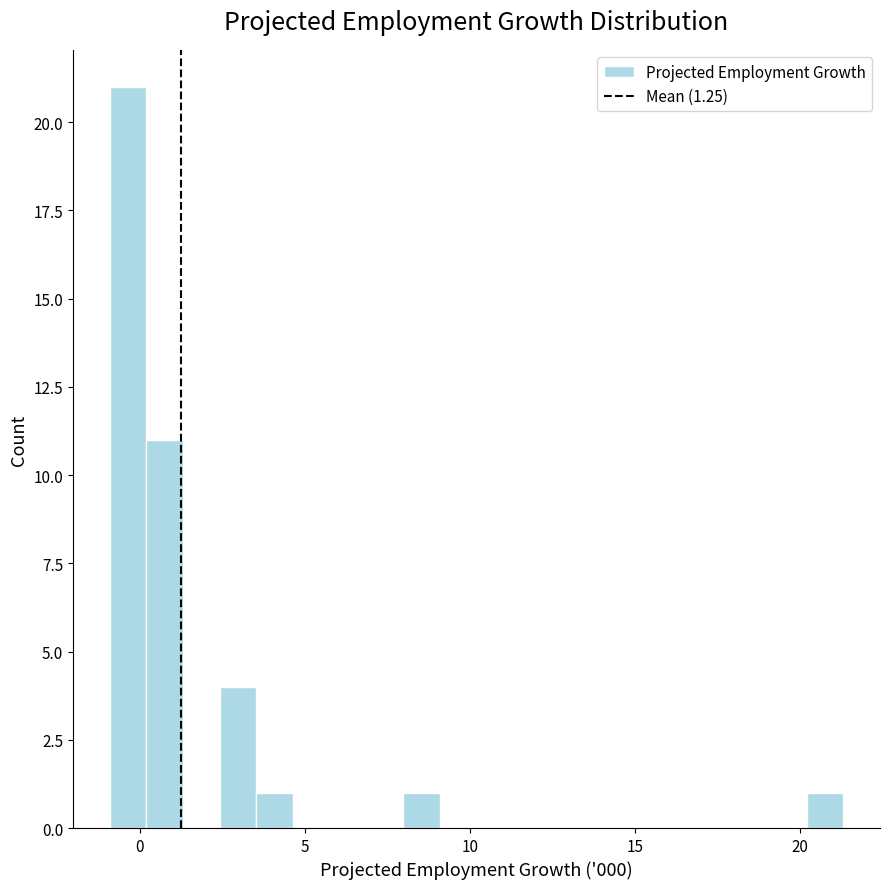

Read against the x-axis, roughly where is the centre of the tallest bar?

-0.5